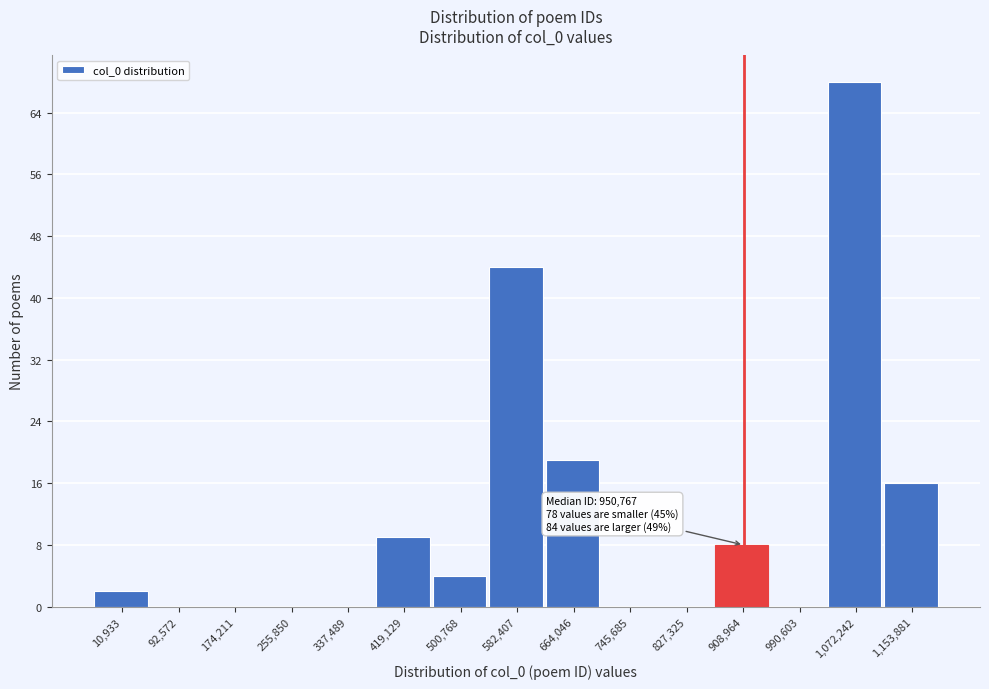

Reading left to right, what are all the values shown in this chart?

10,933=2	92,572=0	174,211=0	255,850=0	337,489=0	419,129=9	500,768=4	582,407=44	664,046=19	745,685=0	827,325=0	908,964=8	990,603=0	1,072,242=68	1,153,881=16